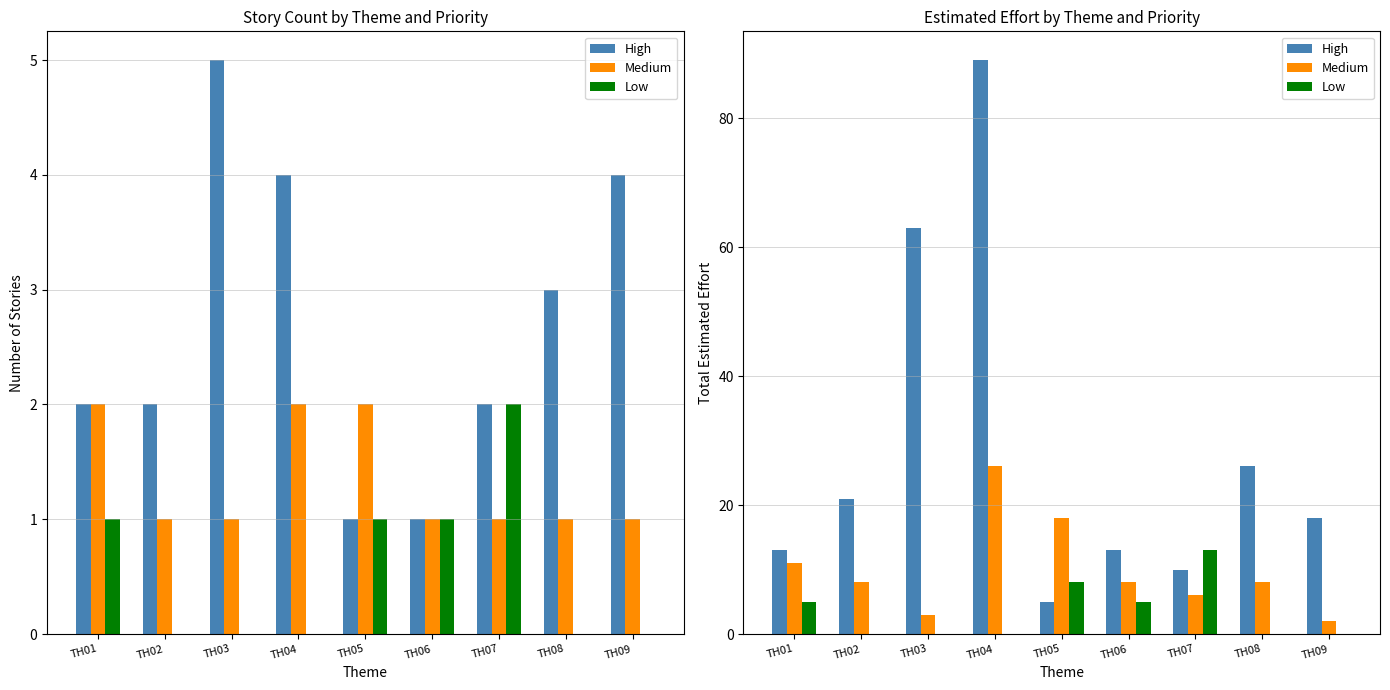

The Low series shows 0 at TH03. True or false?

True